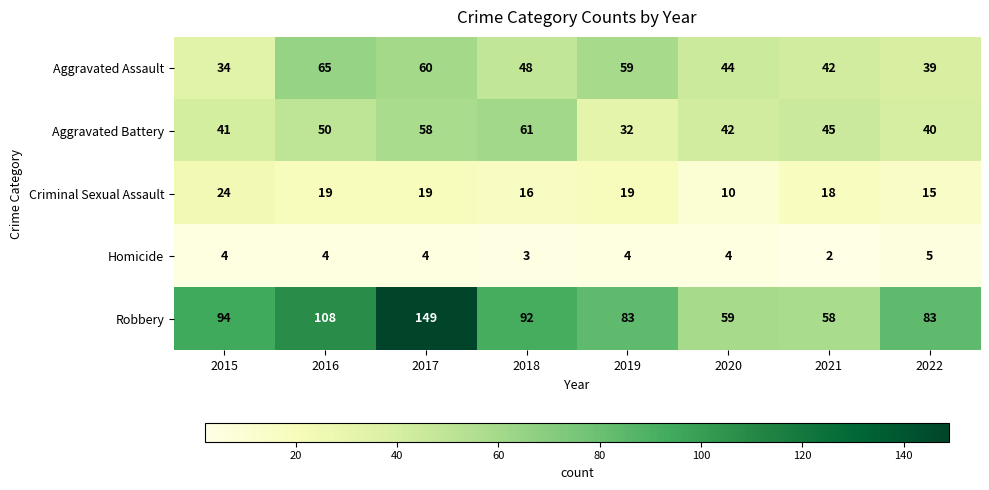

Is it true that Criminal Sexual Assault equals 24 at 2015?

True